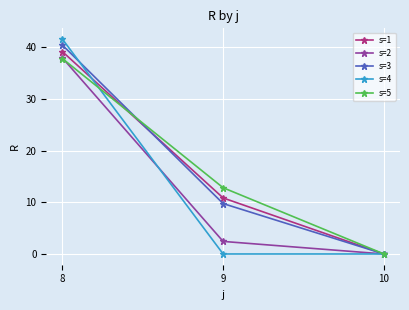

The s=1 series shows 17.9 at 9. True or false?

False